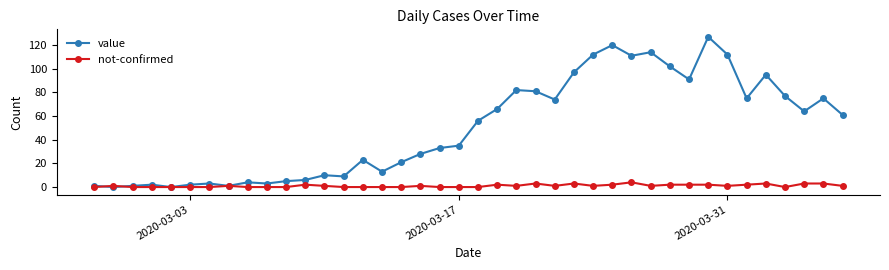

Which series has the largest total across all categories?

value